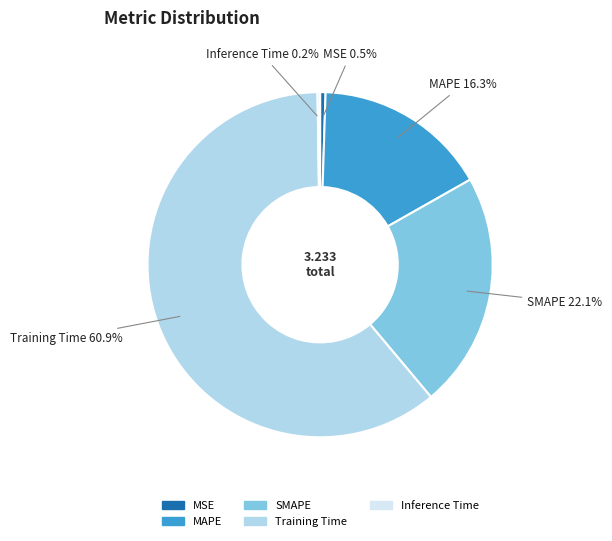

Do MAPE and Training Time together represent more than half of the pie?

Yes